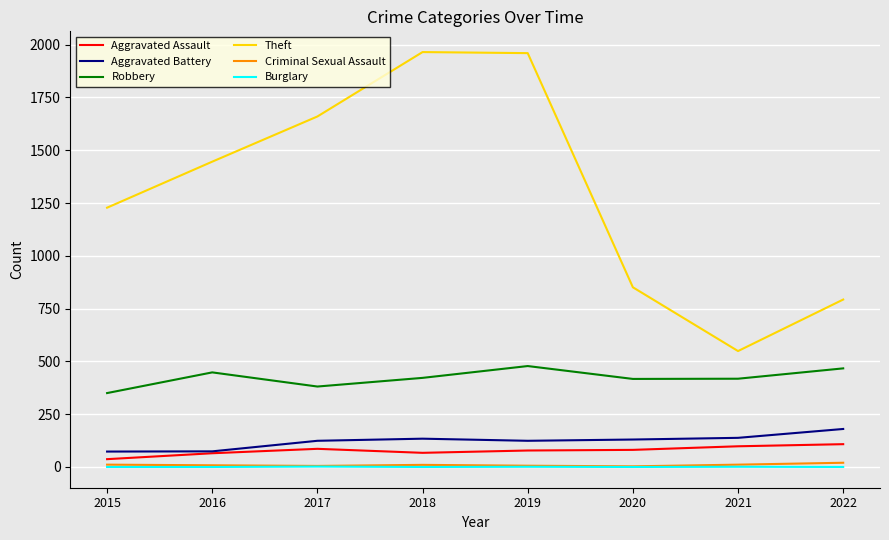

Which series has the largest total across all categories?

Theft